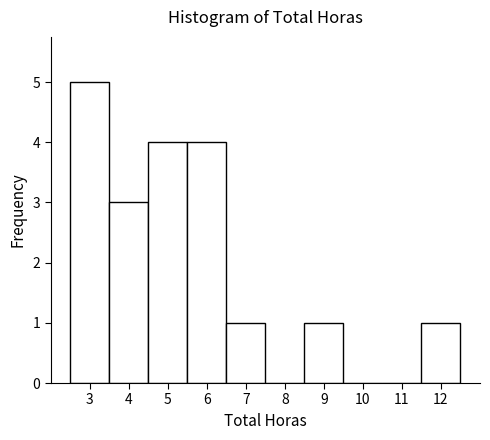

What is the height of the bar covering 6.5 to 7.5 on the x-axis? The values are not printed on the chart, so give them approximately, as read against the axis.

1